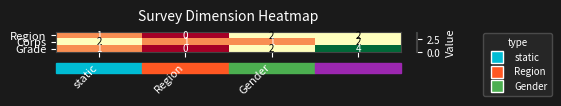

What is the greatest value displayed?

4